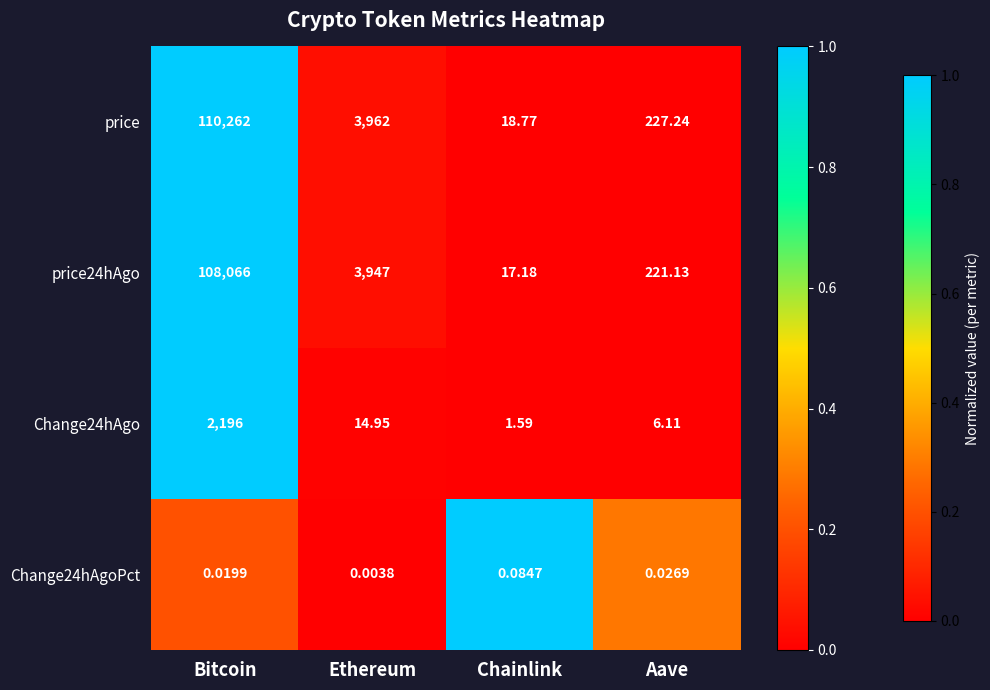

Which series has the widest spread of values?

price